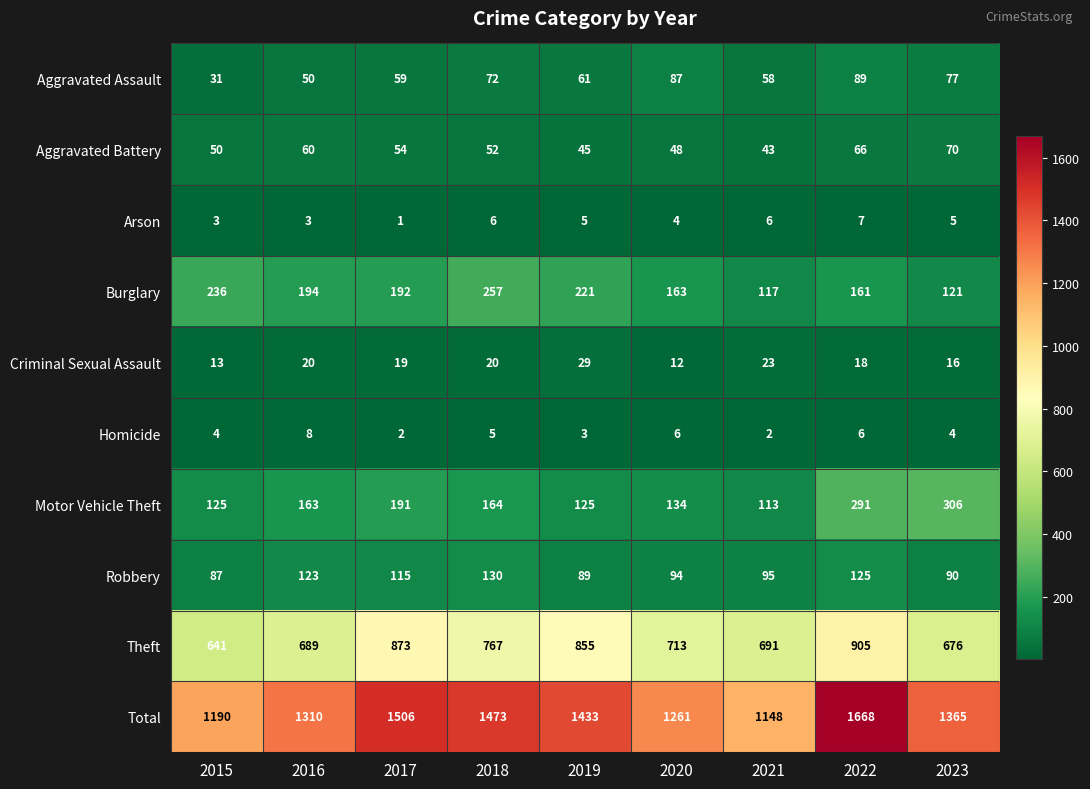

What is the spread (max minus min) of values at 2017?

1505